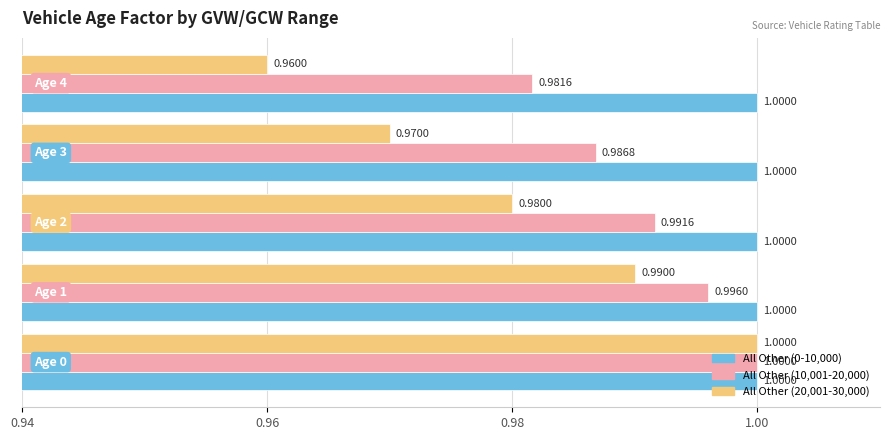

Which series has the largest total across all categories?

All Other (0-10,000)